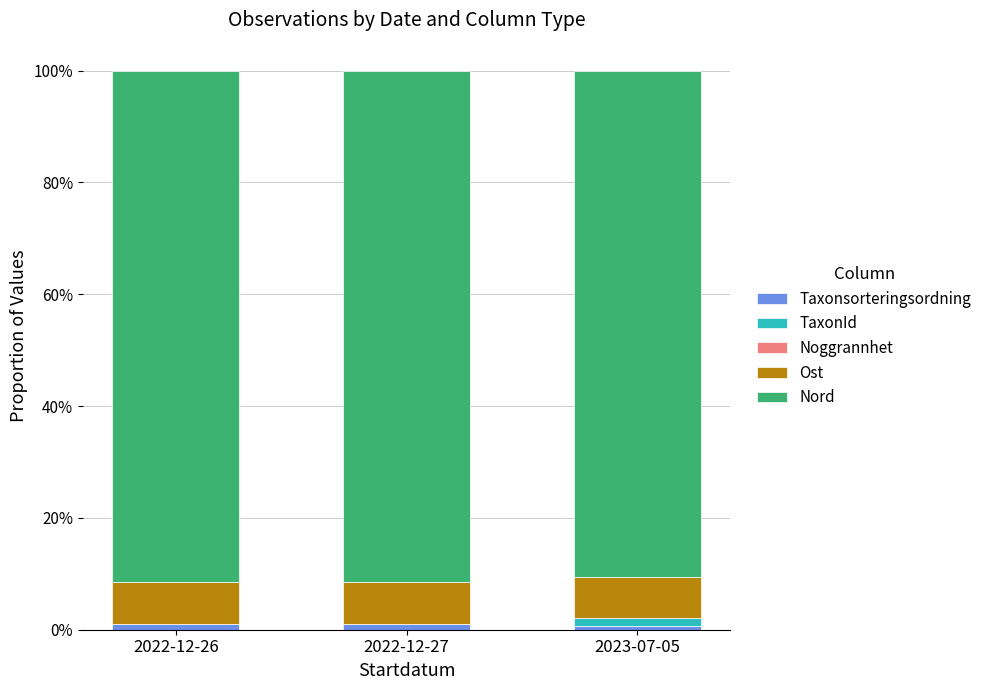

Is it true that Nord equals 1.6 at 2022-12-27?

False